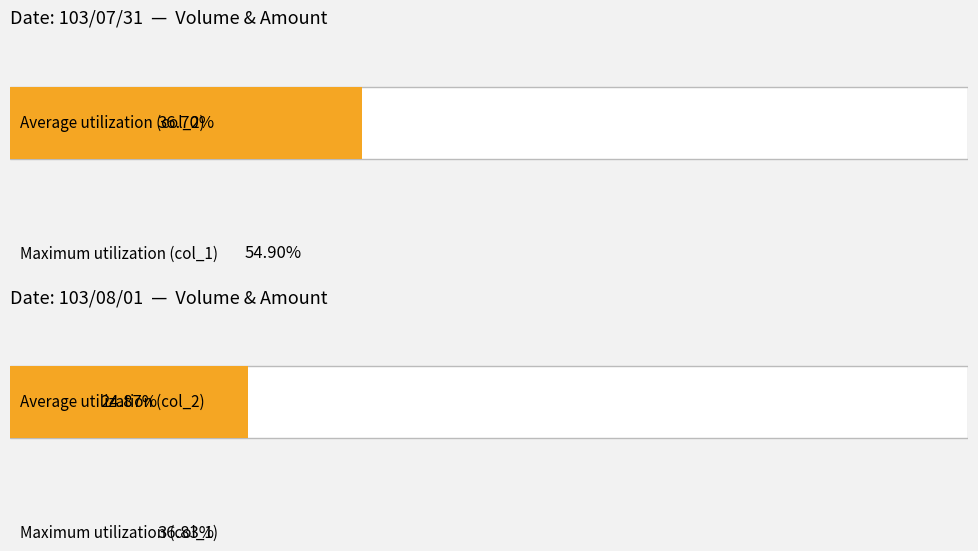

How many bars are there in each group?

2